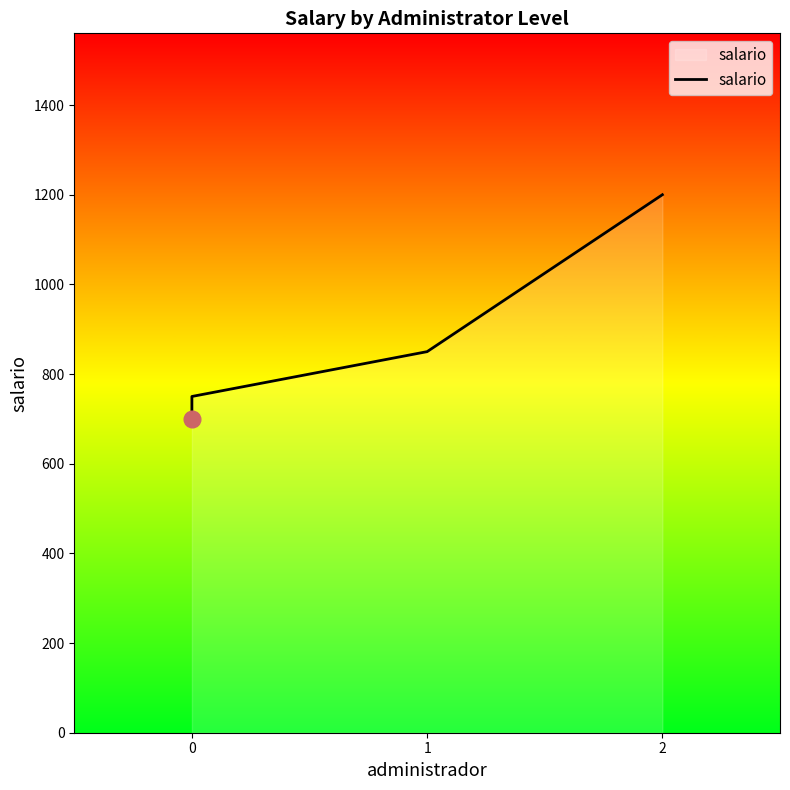

Reading right to left, extract all data points from this chart.

1200	850	750	700